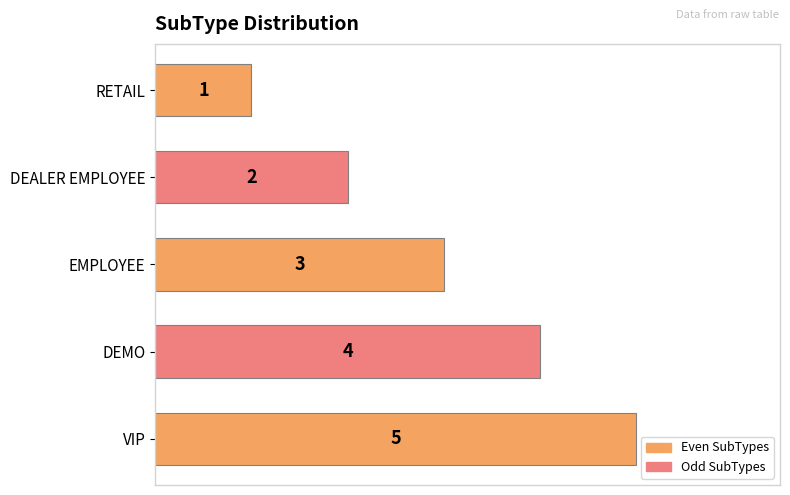

Where is the data nearest to the value 3?

EMPLOYEE